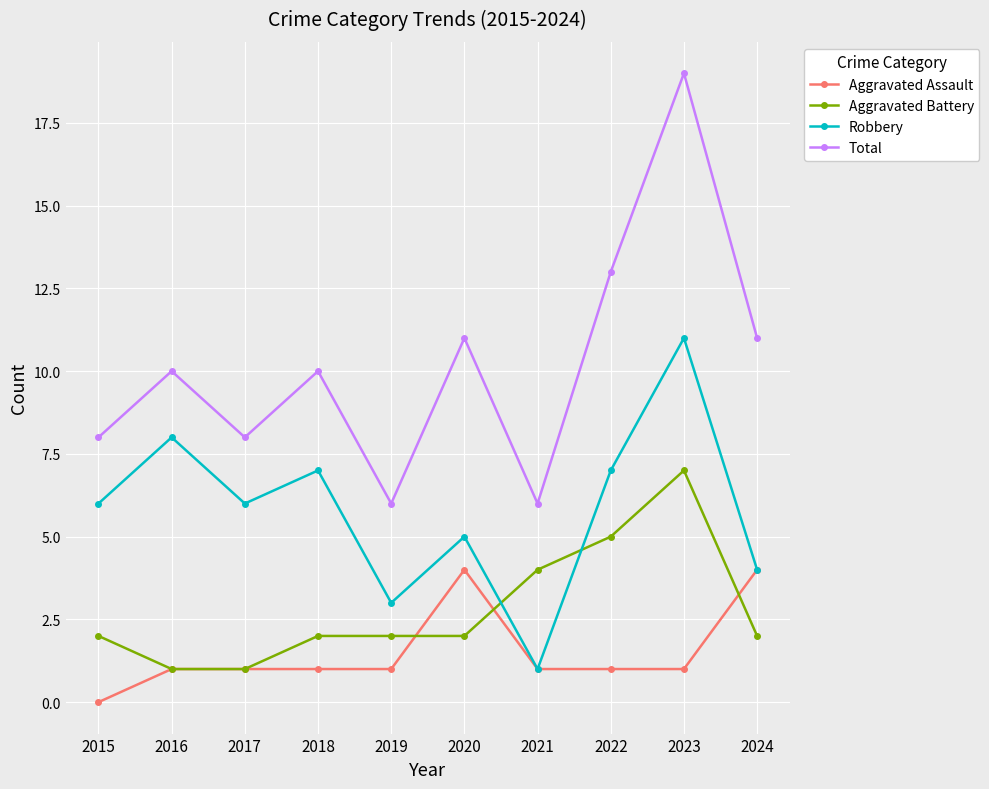

True or false: Total and Aggravated Battery intersect in this chart.

False